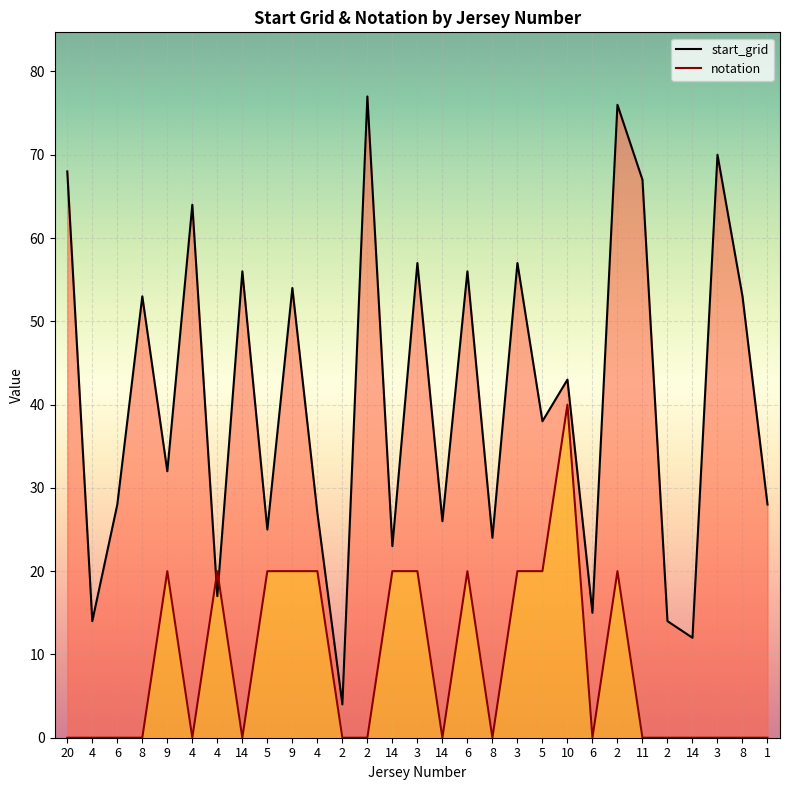

Between 14 and 4, which is larger?

4